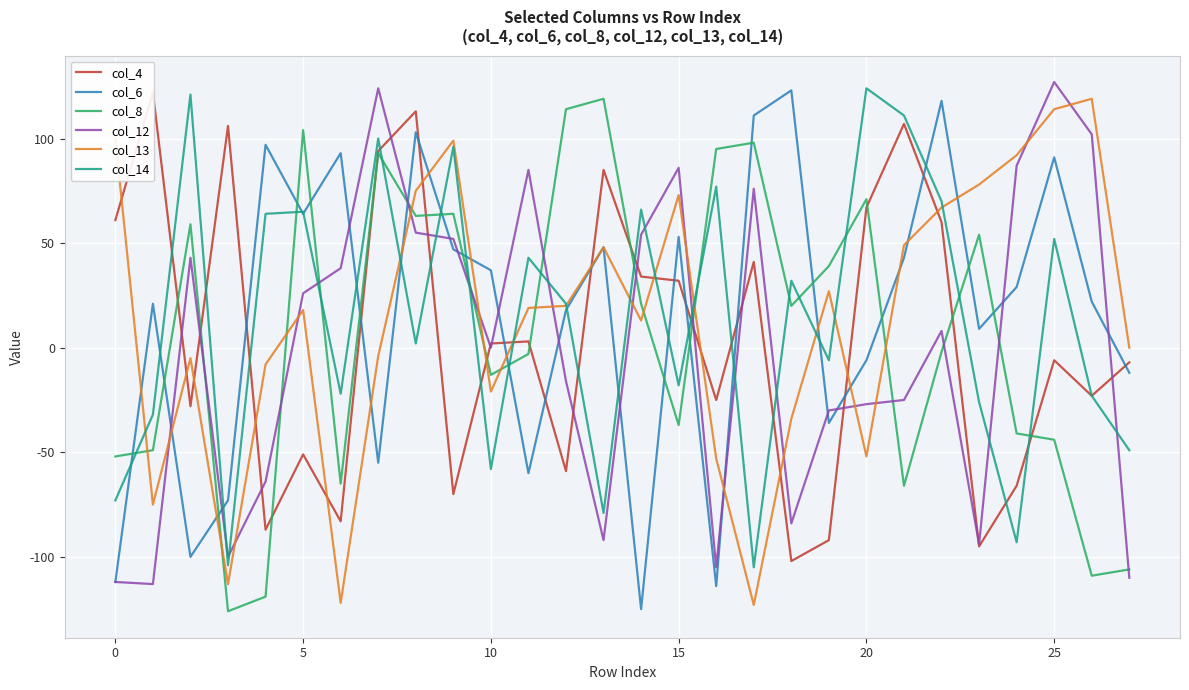

True or false: col_14 and col_12 cross at least once.

True